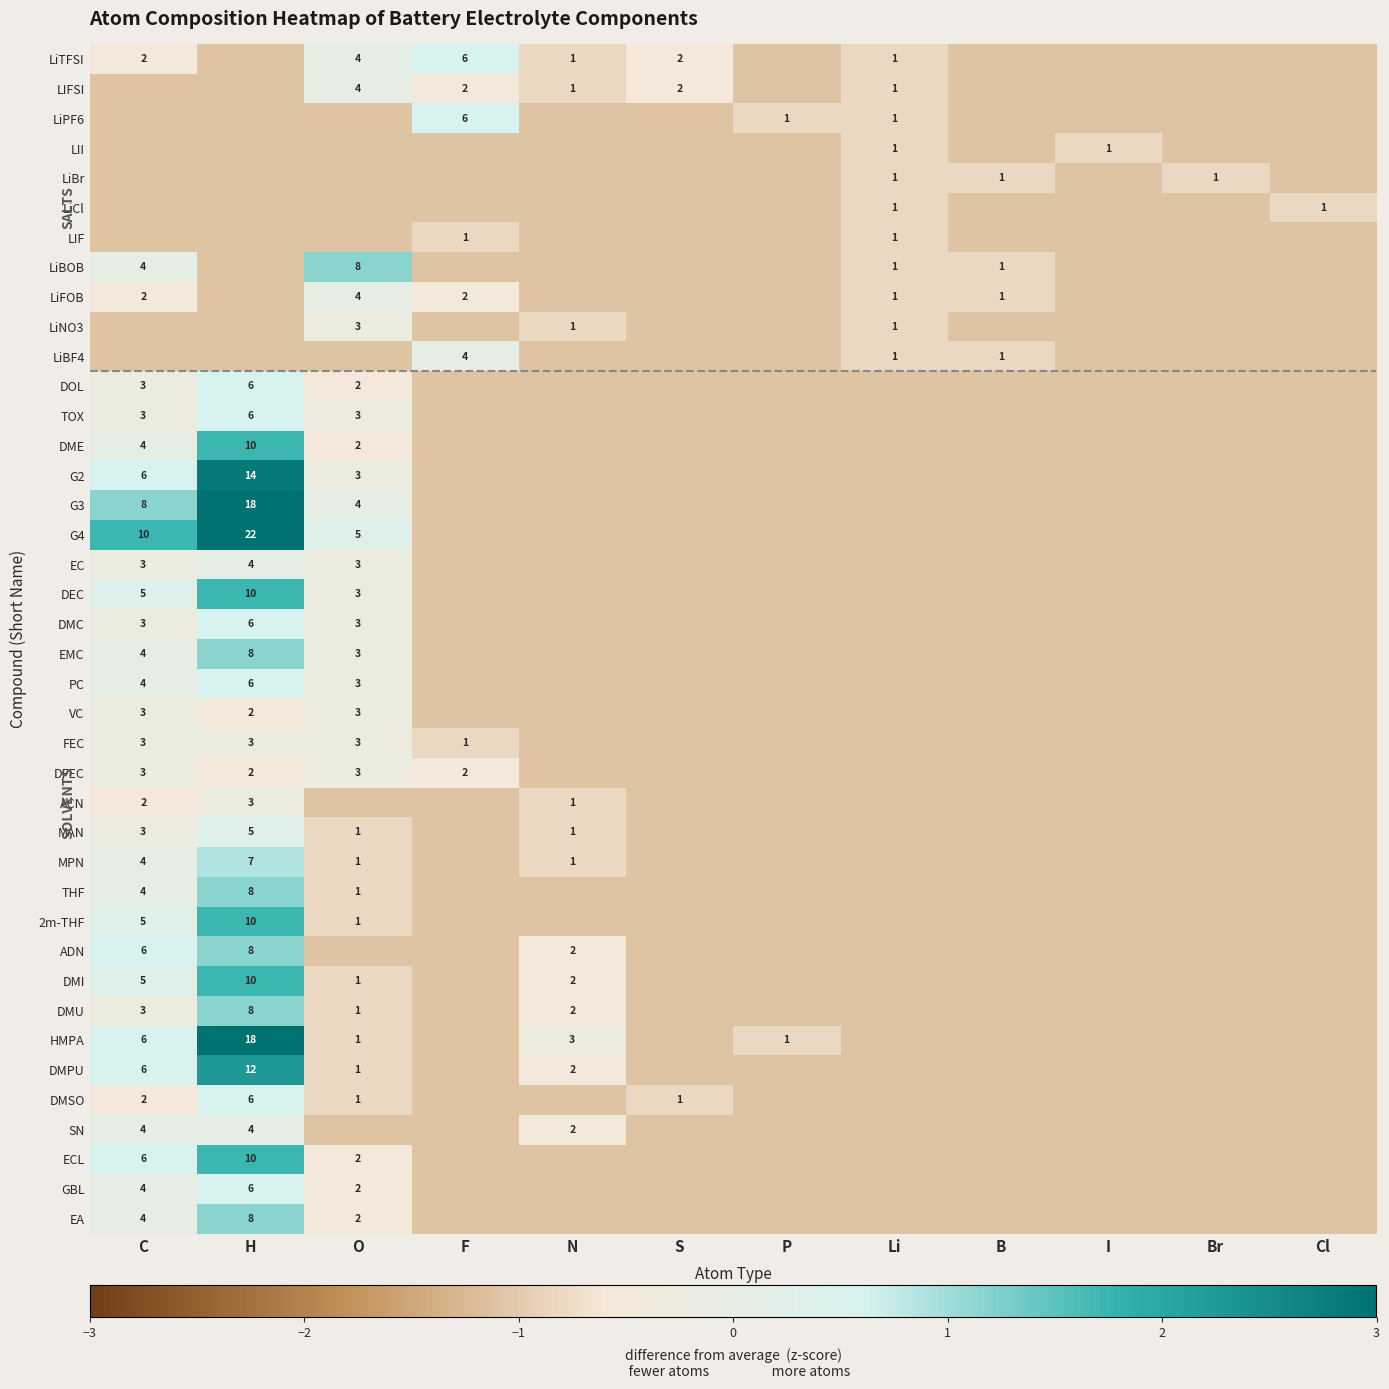

Which label corresponds to the smallest value in the chart?

H